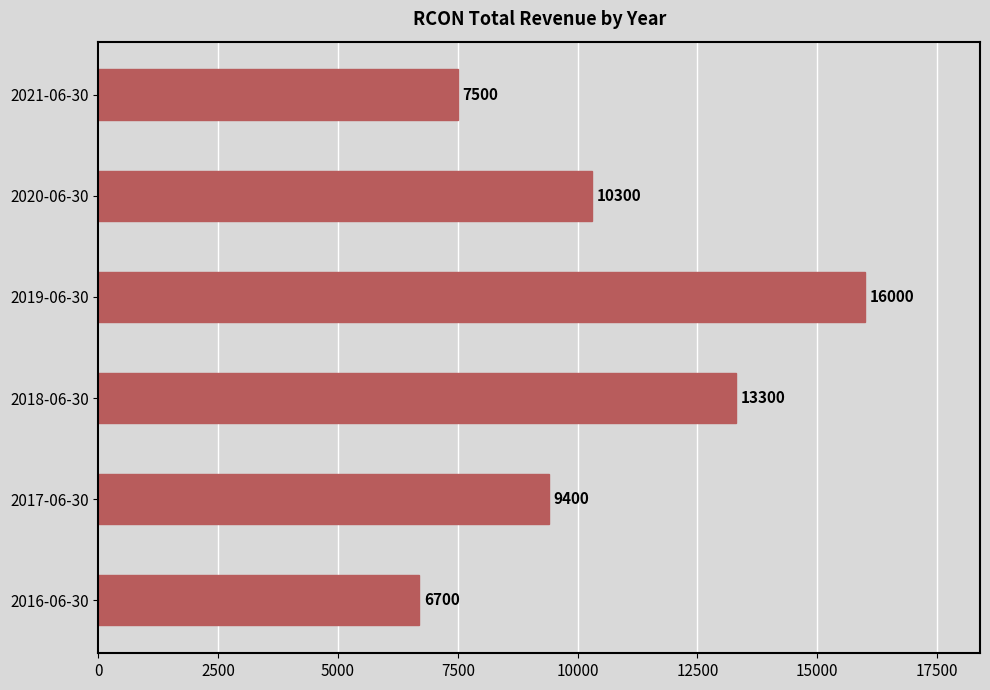

List the labels in order of value, smallest first.

2016-06-30, 2021-06-30, 2017-06-30, 2020-06-30, 2018-06-30, 2019-06-30